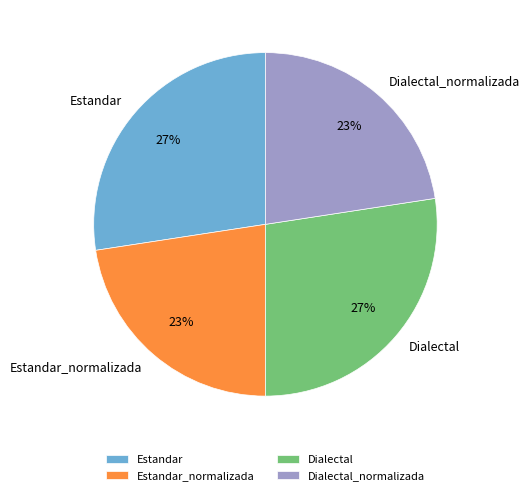

How many slices are in this pie chart?

4